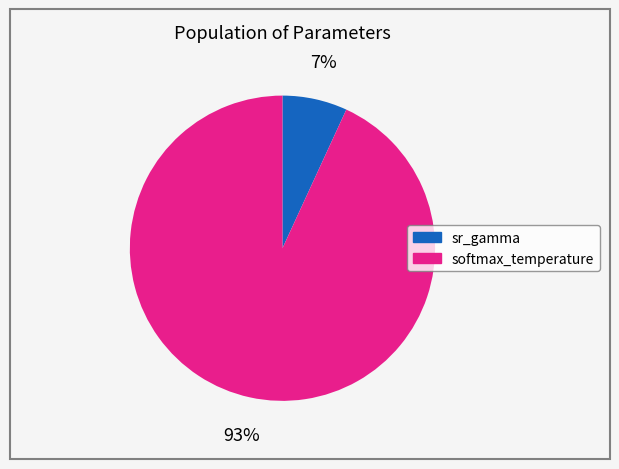

To the nearest percent, what is the combined percentage of sr_gamma and softmax_temperature?

100%